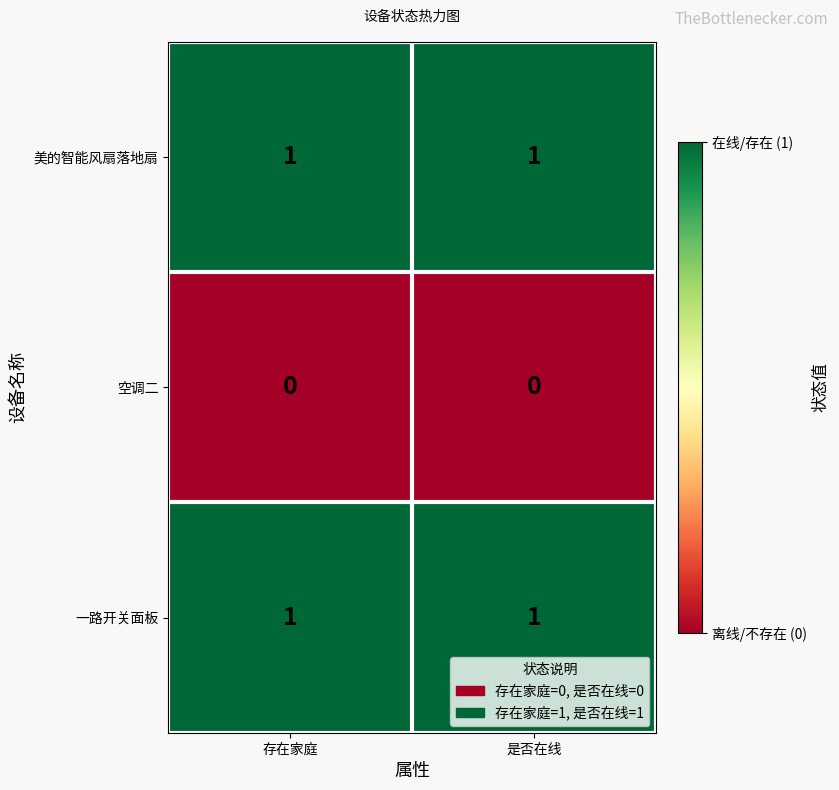

Is the value of 美的智能风扇落地扇 at 存在家庭 greater than the value of 空调二 at 存在家庭?

Yes